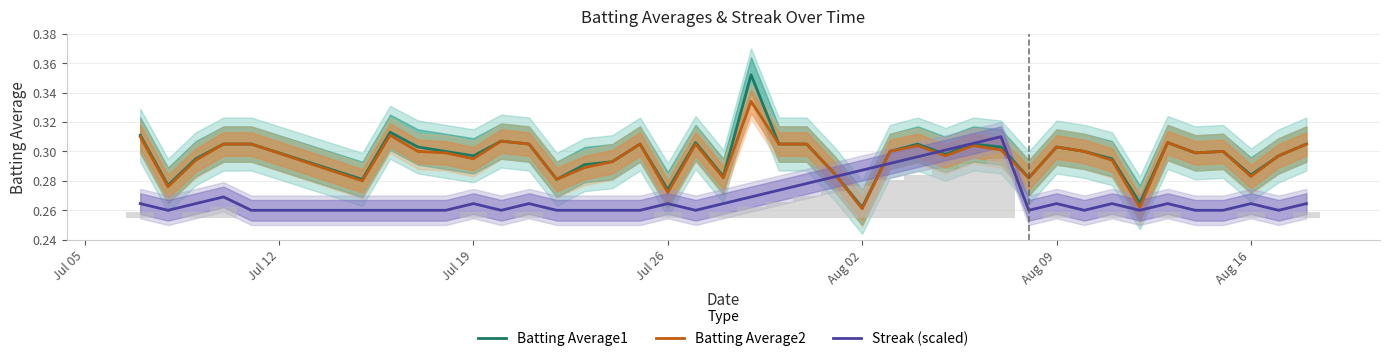

Reading left to right, what are all the values shown in this chart?

Batting Average1: 0.3	0.3	0.3	0.3	0.3	0.3	0.3	0.3	0.3	0.3	0.3	0.3	0.3	0.3	0.3	0.3	0.3	0.3	0.3	0.4	0.3	0.3	0.3	0.3	0.3	0.3	0.3	0.3	0.3	0.3	0.3	0.3	0.3	0.3	0.3	0.3	0.3	0.3	0.3	0.3
Batting Average2: 0.3	0.3	0.3	0.3	0.3	0.3	0.3	0.3	0.3	0.3	0.3	0.3	0.3	0.3	0.3	0.3	0.3	0.3	0.3	0.3	0.3	0.3	0.3	0.3	0.3	0.3	0.3	0.3	0.3	0.3	0.3	0.3	0.3	0.3	0.3	0.3	0.3	0.3	0.3	0.3
Streak (scaled): 0.3	0.3	0.3	0.3	0.3	0.3	0.3	0.3	0.3	0.3	0.3	0.3	0.3	0.3	0.3	0.3	0.3	0.3	0.3	0.3	0.3	0.3	0.3	0.3	0.3	0.3	0.3	0.3	0.3	0.3	0.3	0.3	0.3	0.3	0.3	0.3	0.3	0.3	0.3	0.3